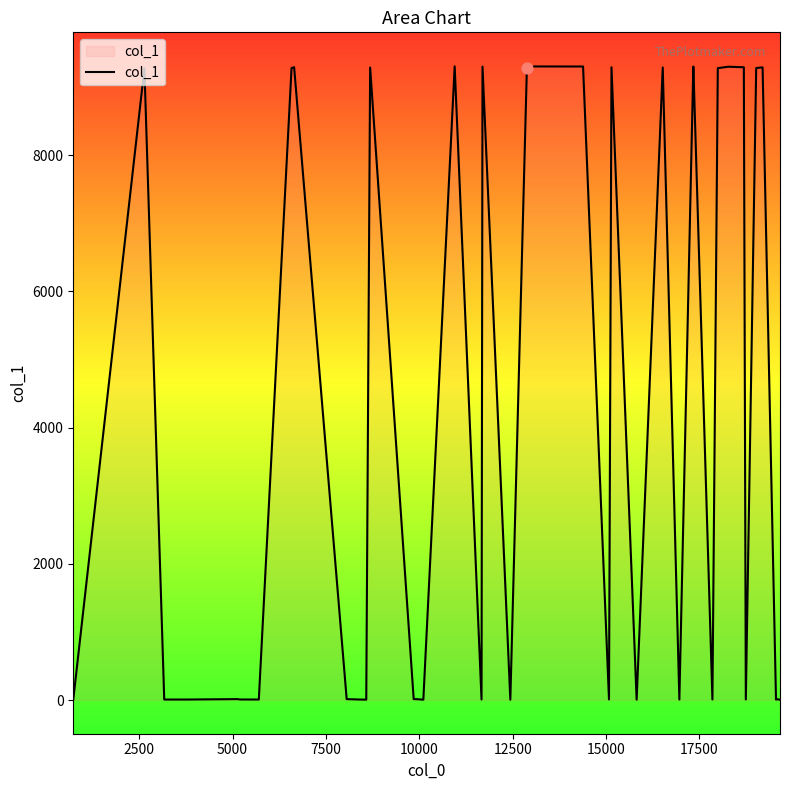

What is the difference between the maximum and minimum values?

9300